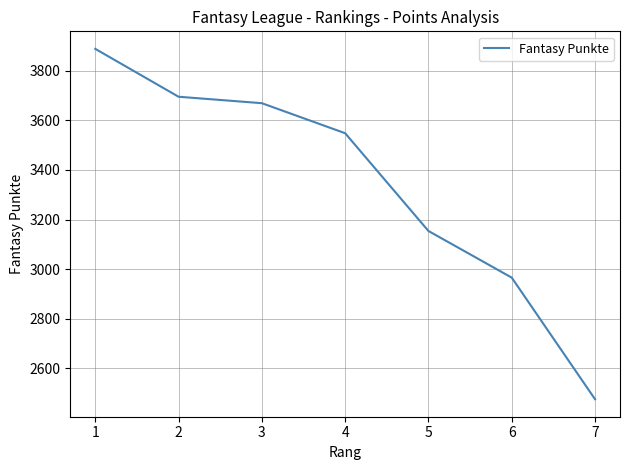

True or false: the data has more than 0 interior local peaks.

False